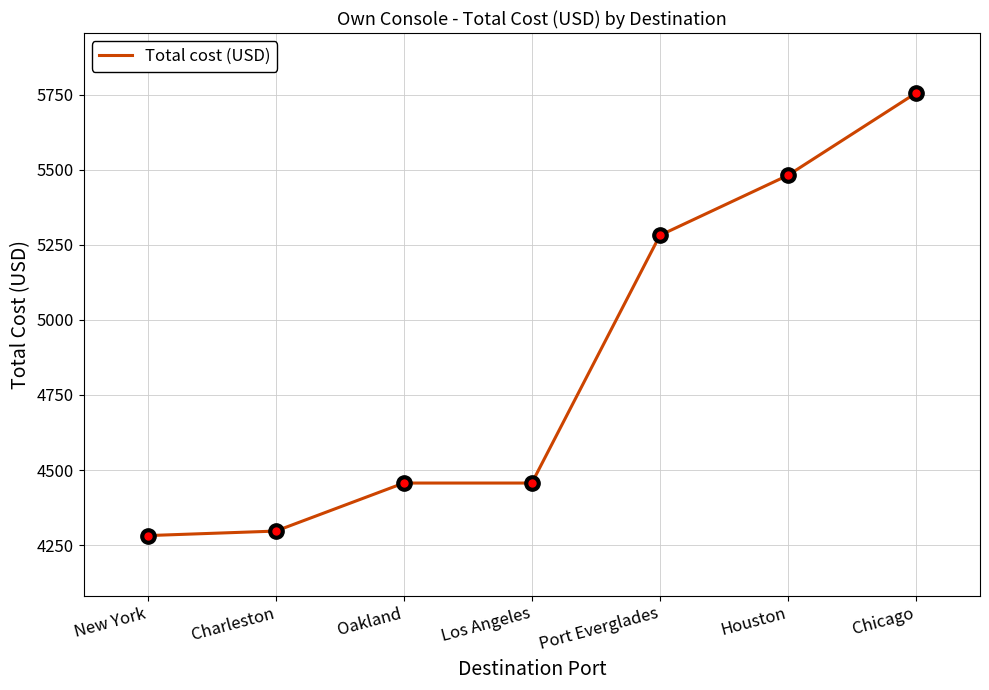

Which category has the highest value across all series?

Chicago